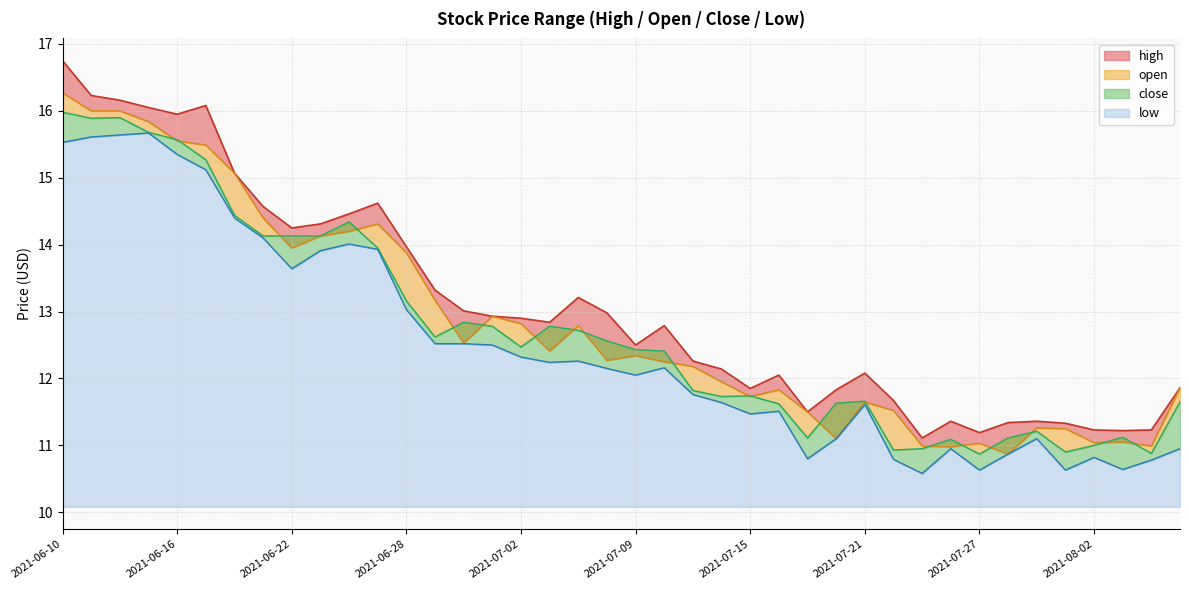

Where does the high series first go above 12?

2021-06-10